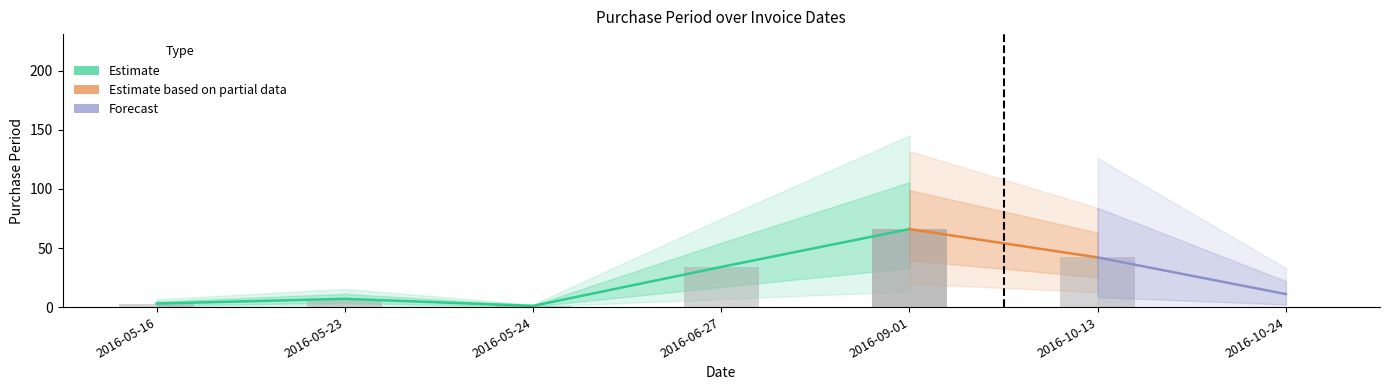

The value at 2016-06-27 is 12. True or false?

False